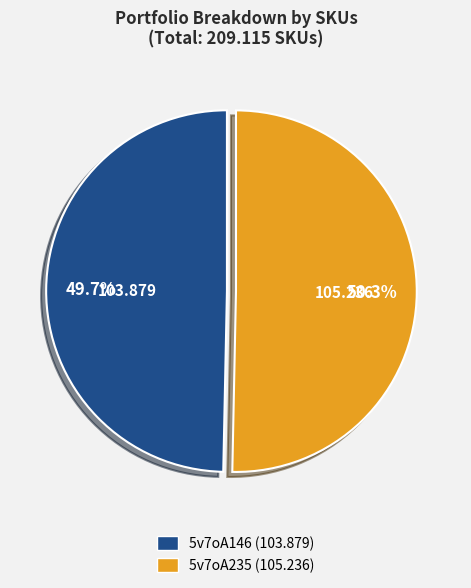

To the nearest percent, what portion does 5v7oA146 represent?

50%